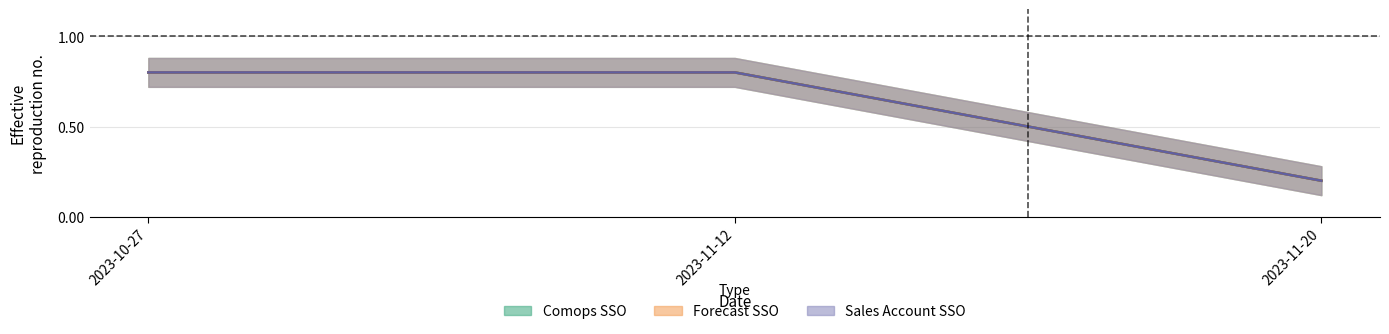

Which series has the largest range (max minus min)?

Comops SSO